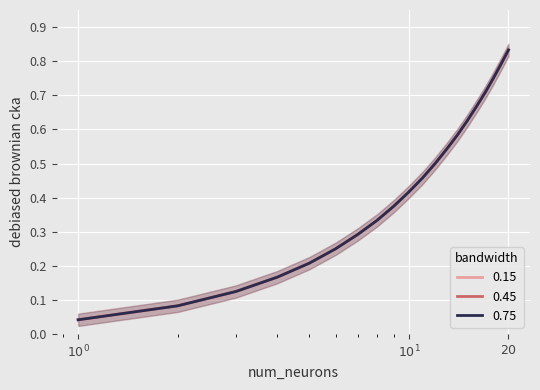

Which series changed the most between 2 and 10?

VL EARNED